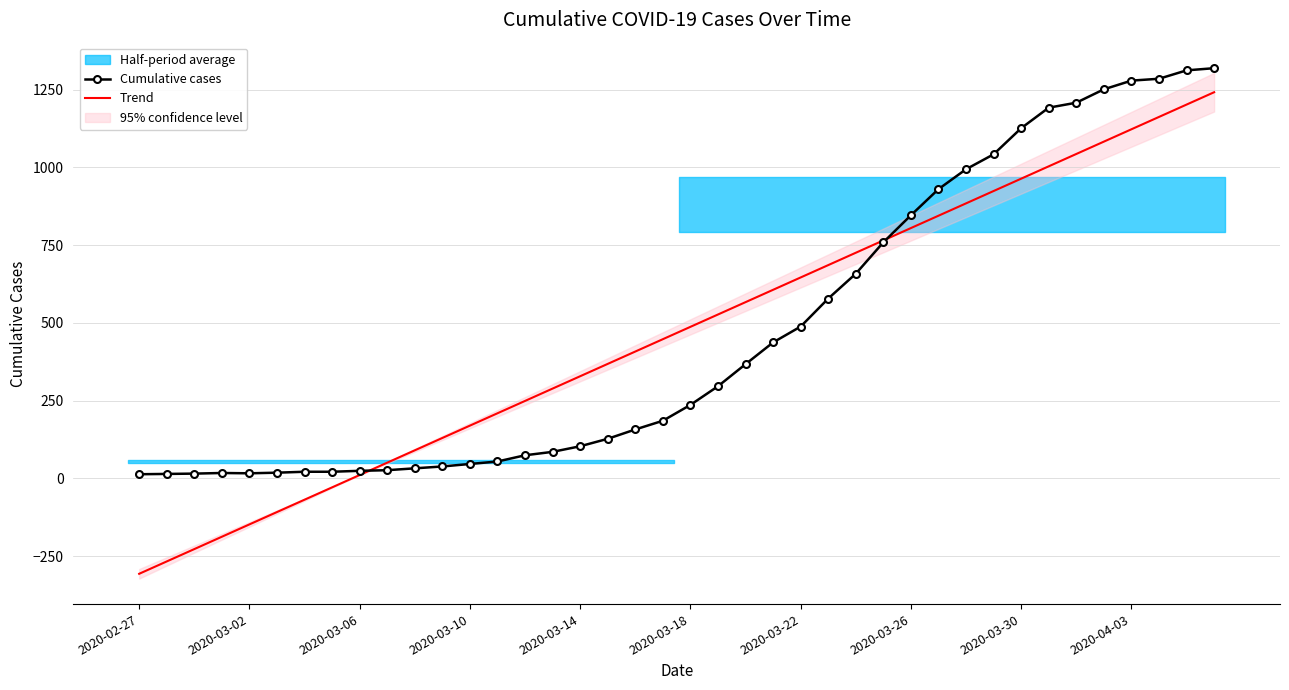

Which series has the largest total across all categories?

Cumulative cases